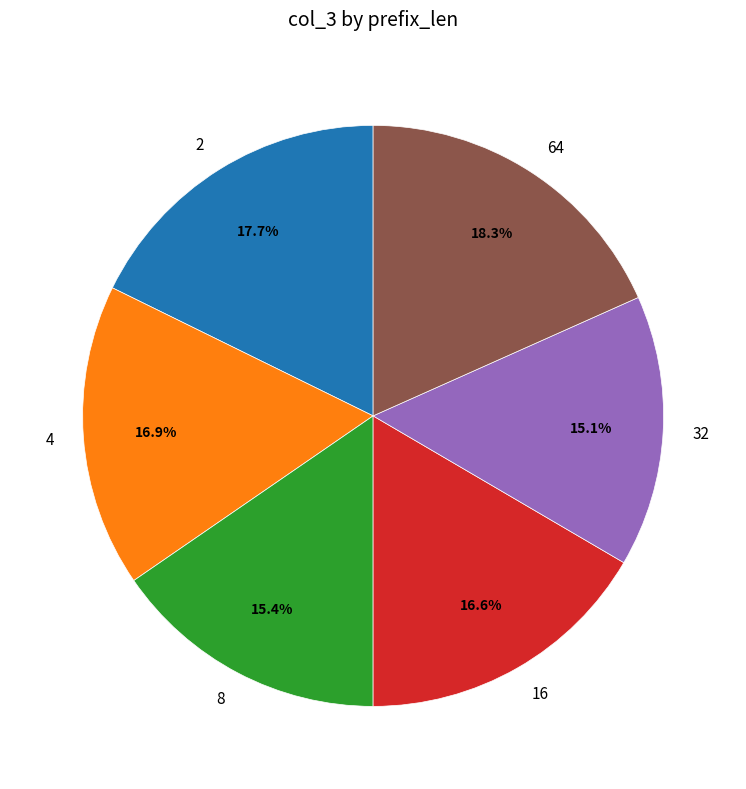

Does 2 represent more than half of the total?

No